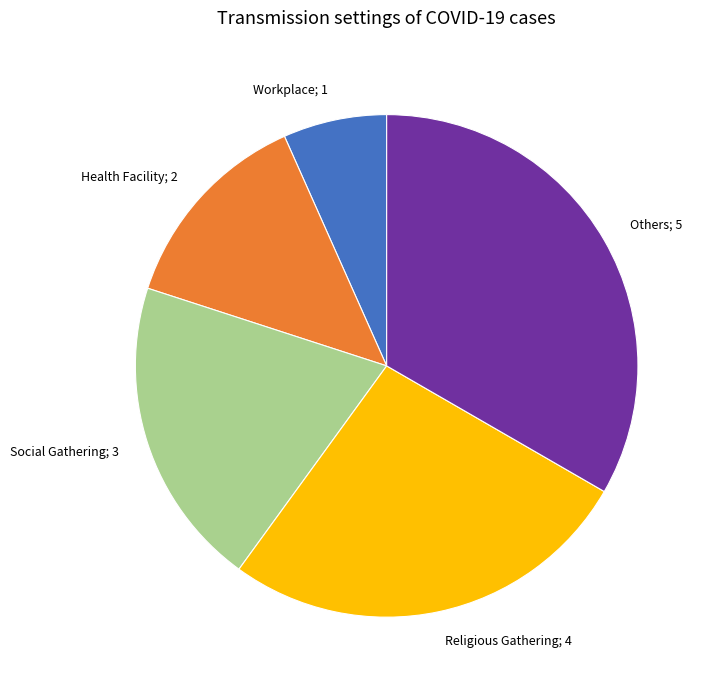

Does any single category account for the majority?

No